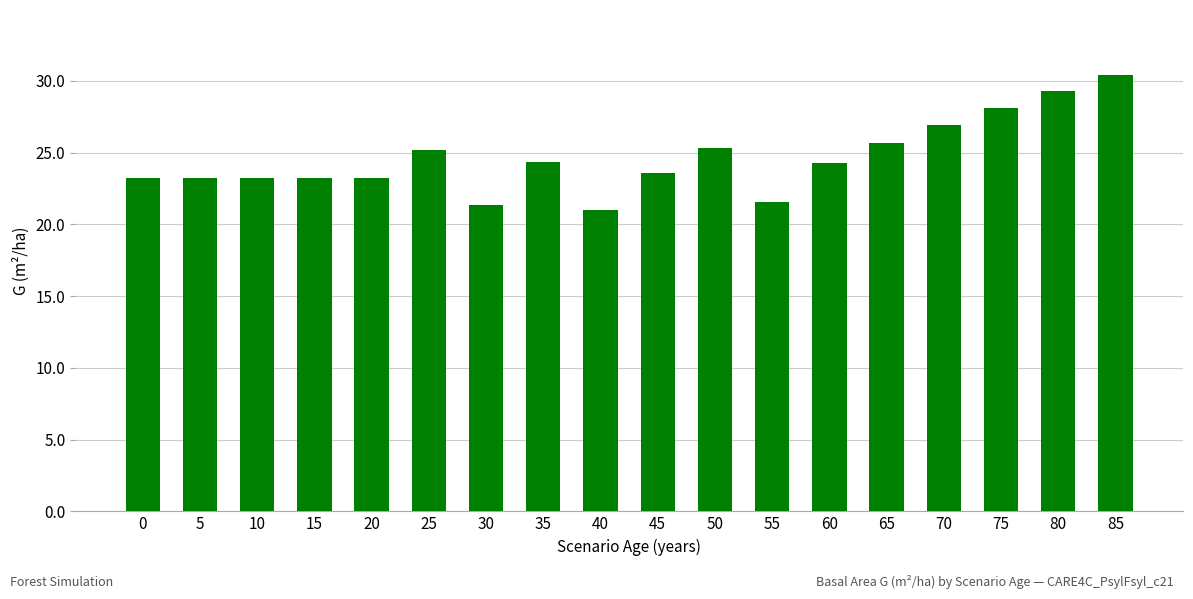

What is the maximum value shown in the chart?

30.4